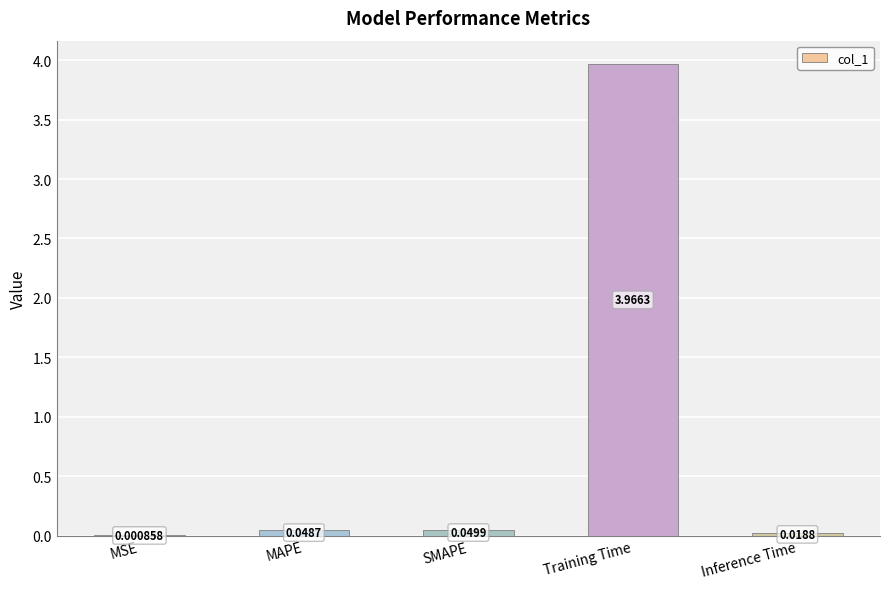

What is the sum of all values?

4.1